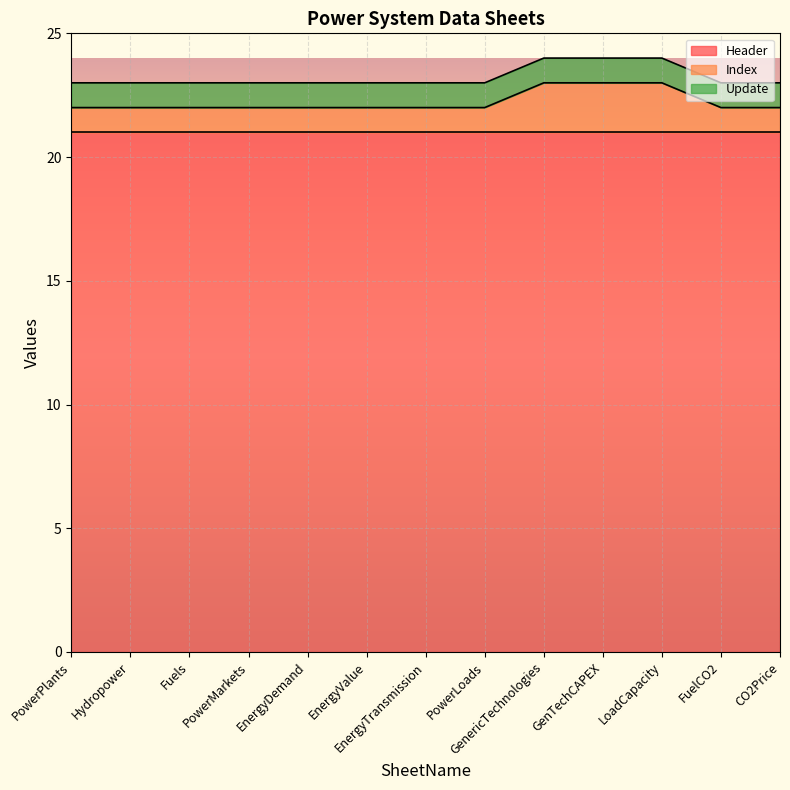

True or false: Header has more than 1 interior local peaks.

False